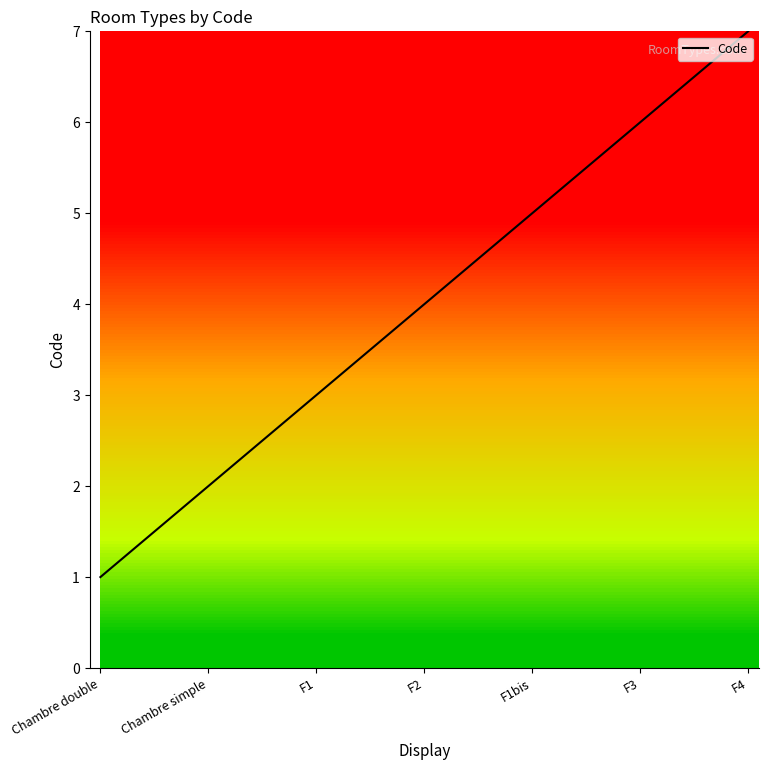

What is the minimum value shown in the chart?

1